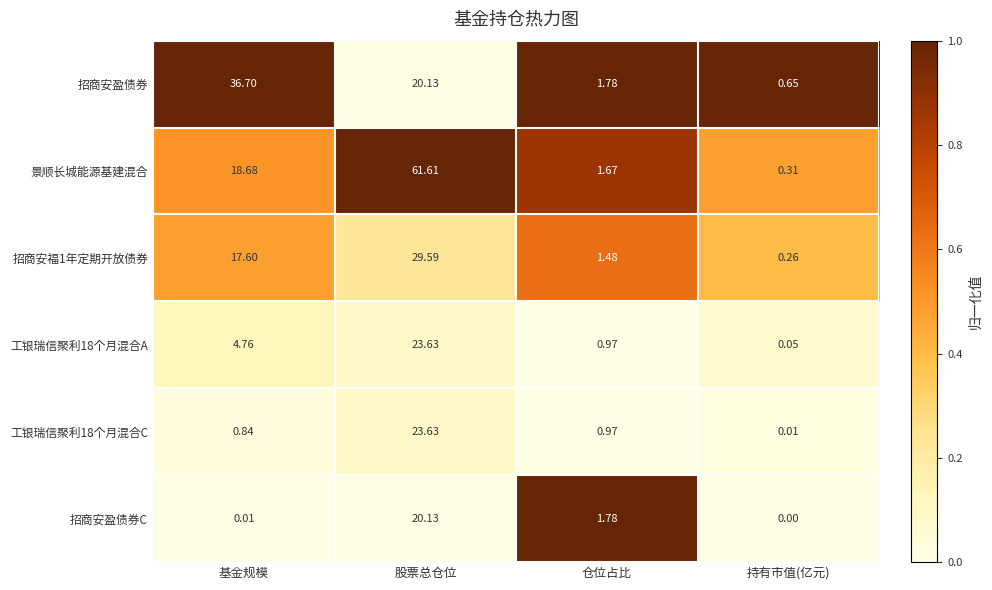

At which category is the sum across all series the highest?

股票总仓位